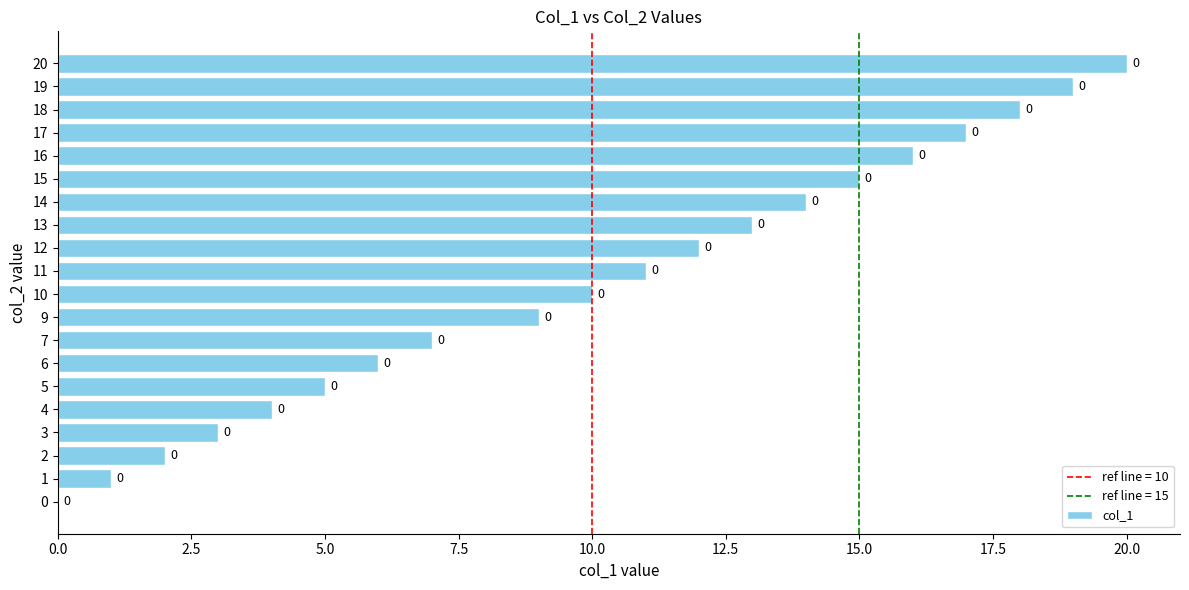

Reading bottom to top, list all the values displayed in this chart.

0=0	1=1	2=2	3=3	4=4	5=5	6=6	7=7	9=9	10=10	11=11	12=12	13=13	14=14	15=15	16=16	17=17	18=18	19=19	20=20